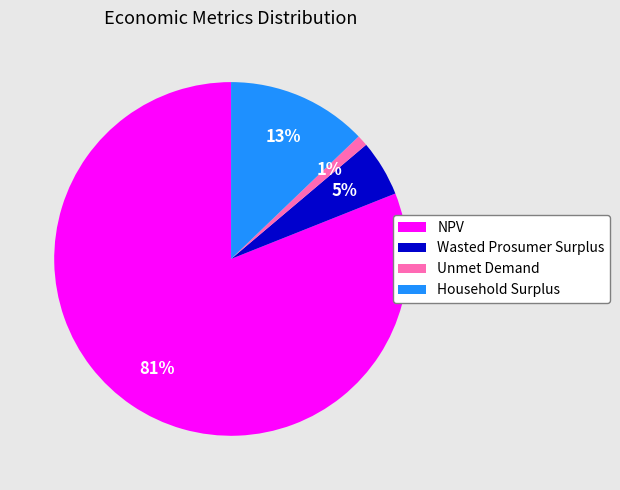

Is it true that Wasted Prosumer Surplus is 5% of the pie?

True